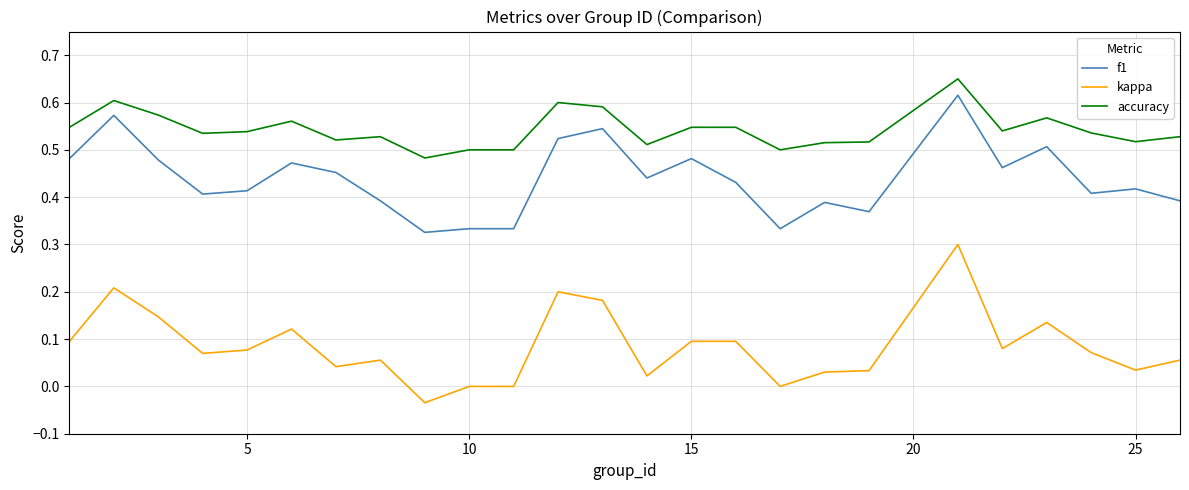

Rank the series by their maximum value, from lowest to highest.

kappa, f1, accuracy